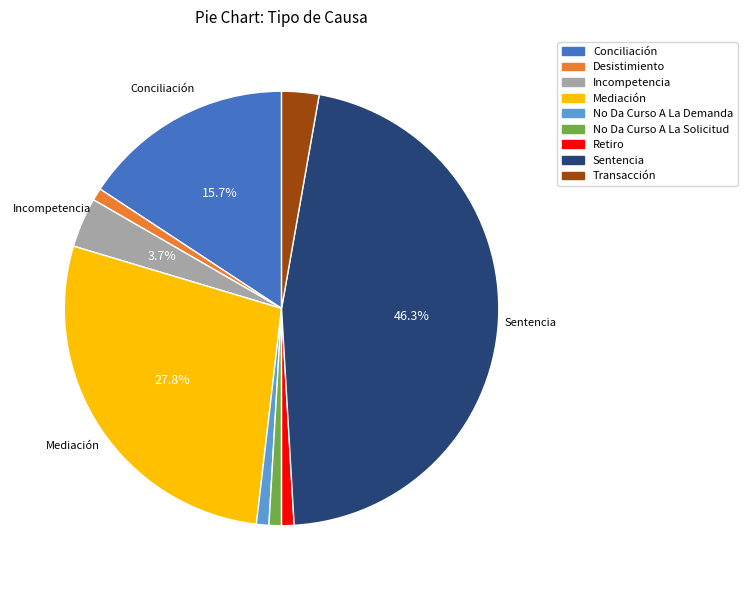

Does No Da Curso A La Demanda represent more than half of the total?

No